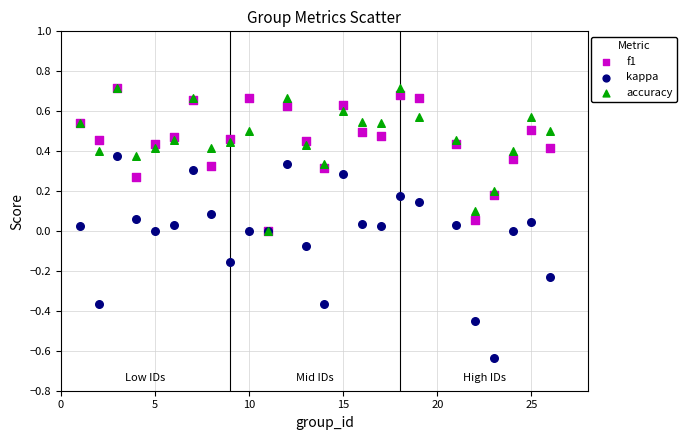

Which series reaches the minimum Y coordinate?

kappa